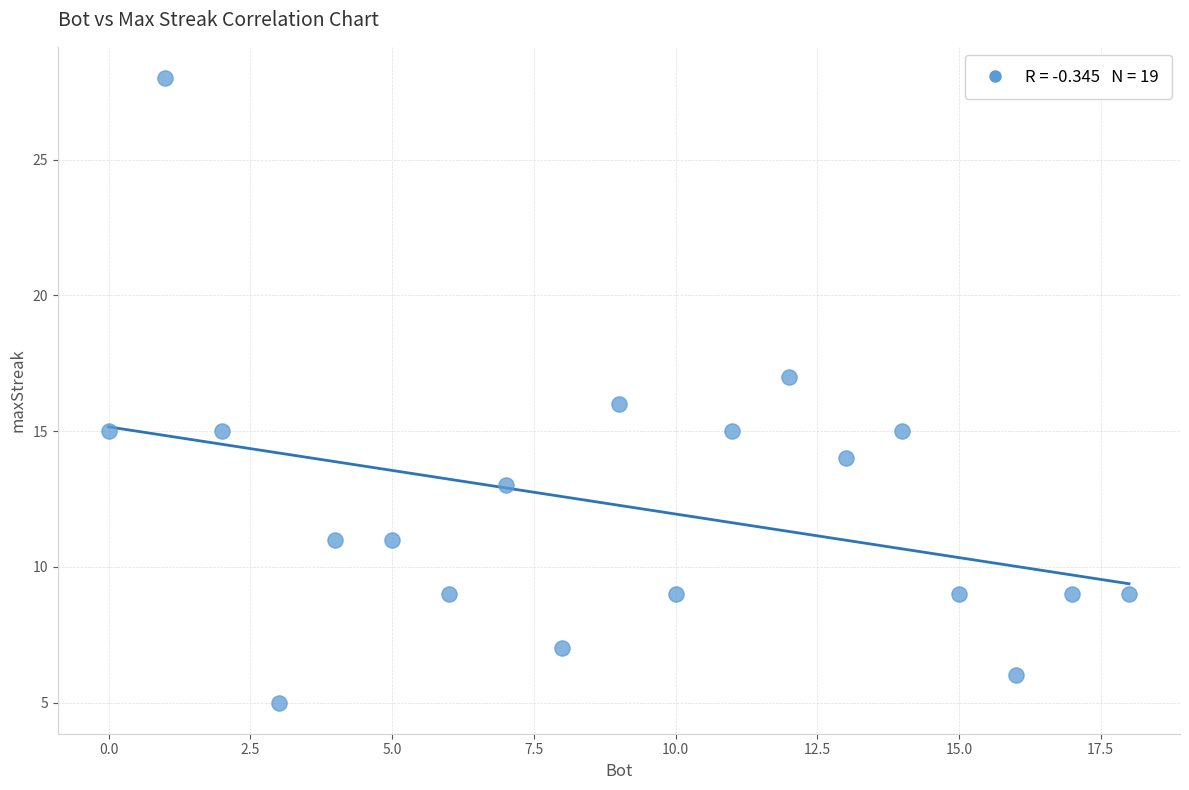

What is the range of Y values (max minus min)?

23